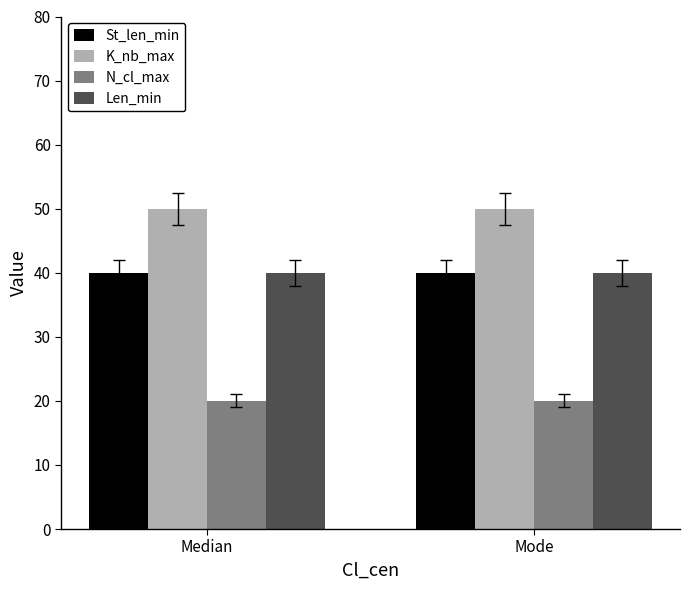

What is the minimum value shown in the chart?

20